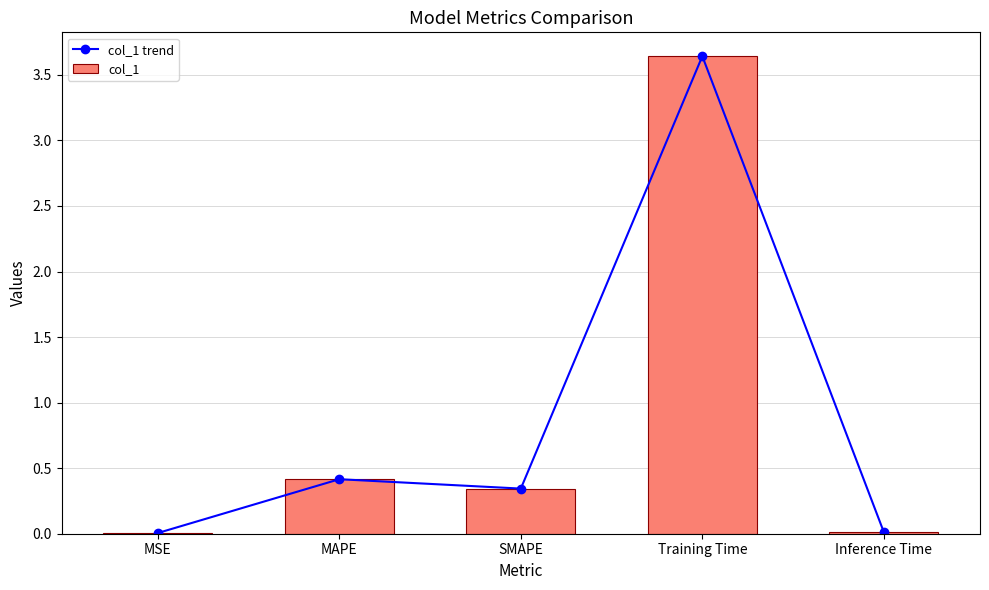

Are the bars grouped side by side (vs. stacked)?

Yes